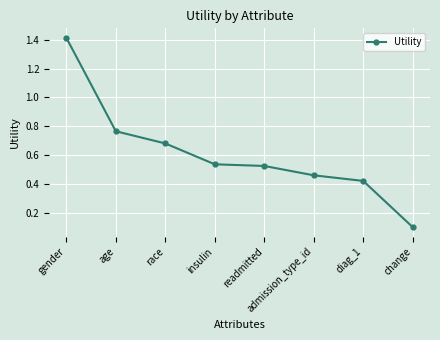

Count the number of categories in the chart.

8